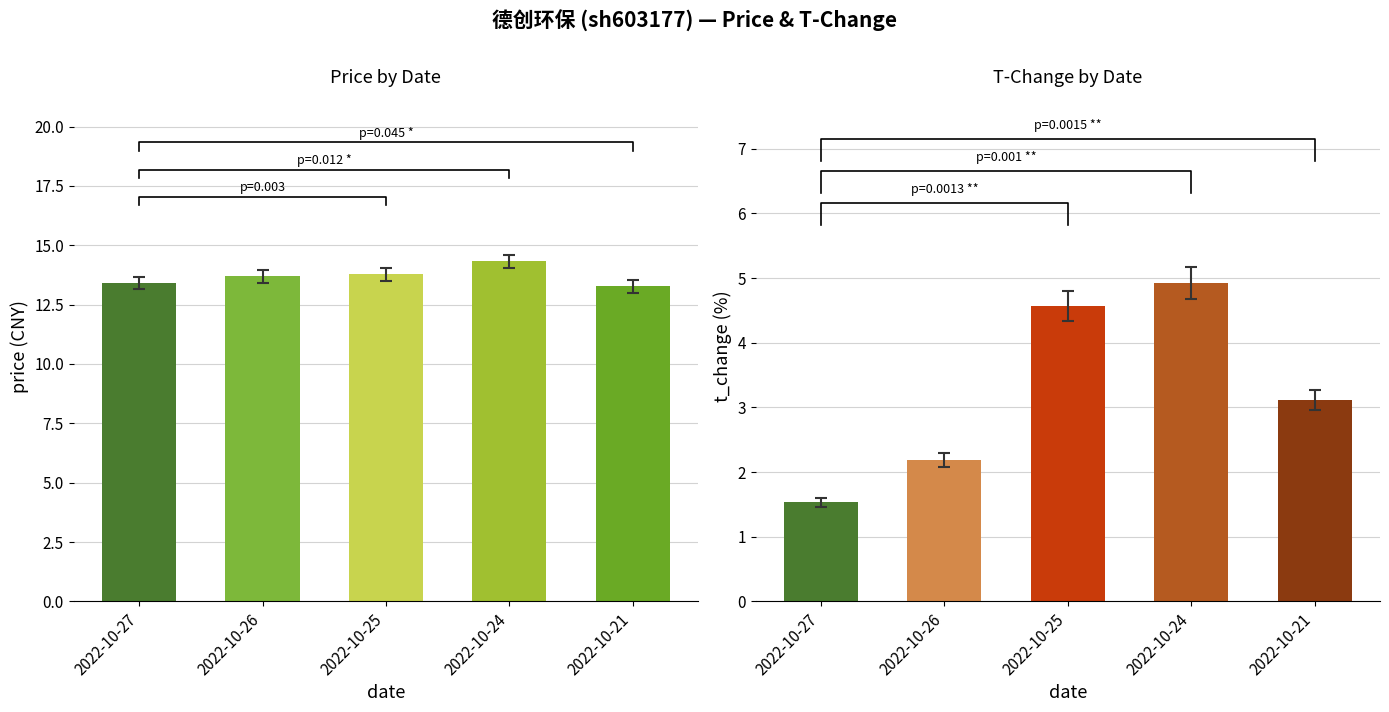

Reading right to left, transcribe all the data shown in this chart.

price: 13.3	14.3	13.8	13.7	13.4
t_change: 3.1	4.9	4.6	2.2	1.5